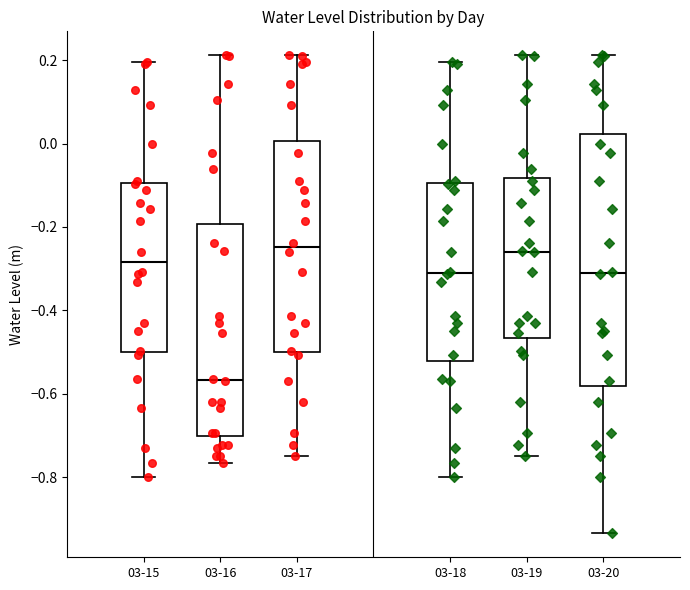

Comparing the boxes themselves (not the whiskers), which one is the tallest?

03-20